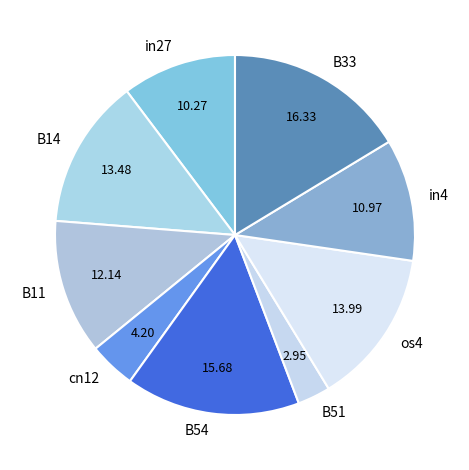

Do cn12 and B11 together represent more than half of the pie?

No